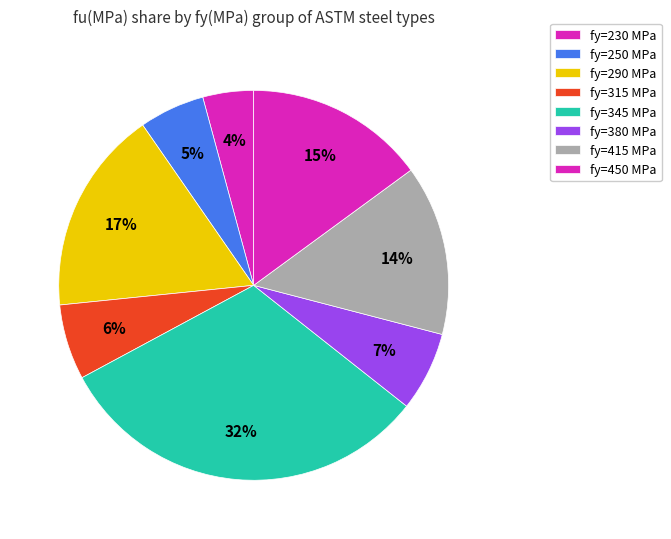

Count the number of slices in the pie.

8